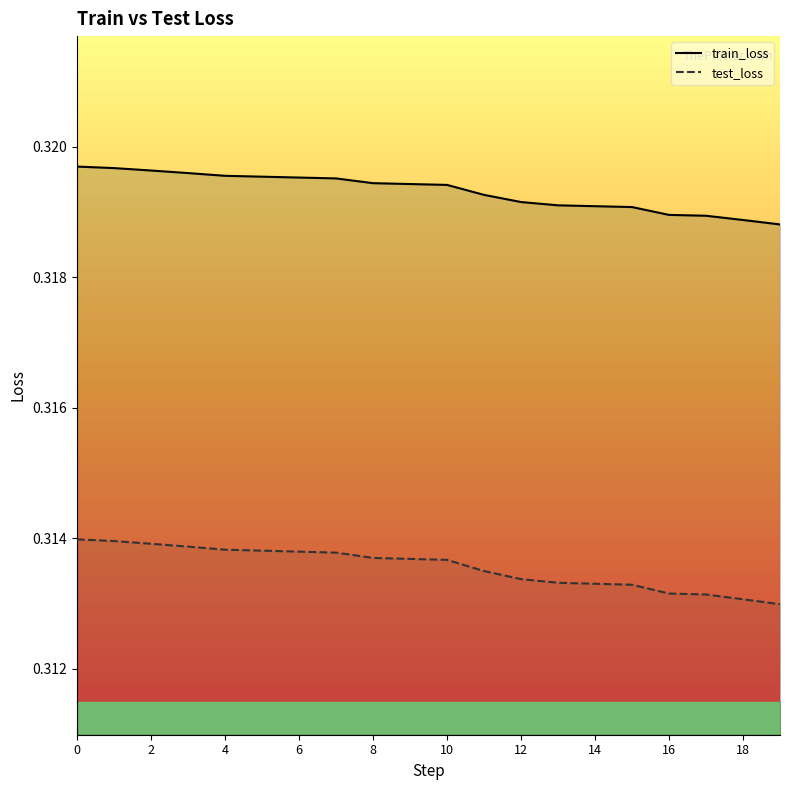

True or false: train_loss and test_loss cross at least once.

False